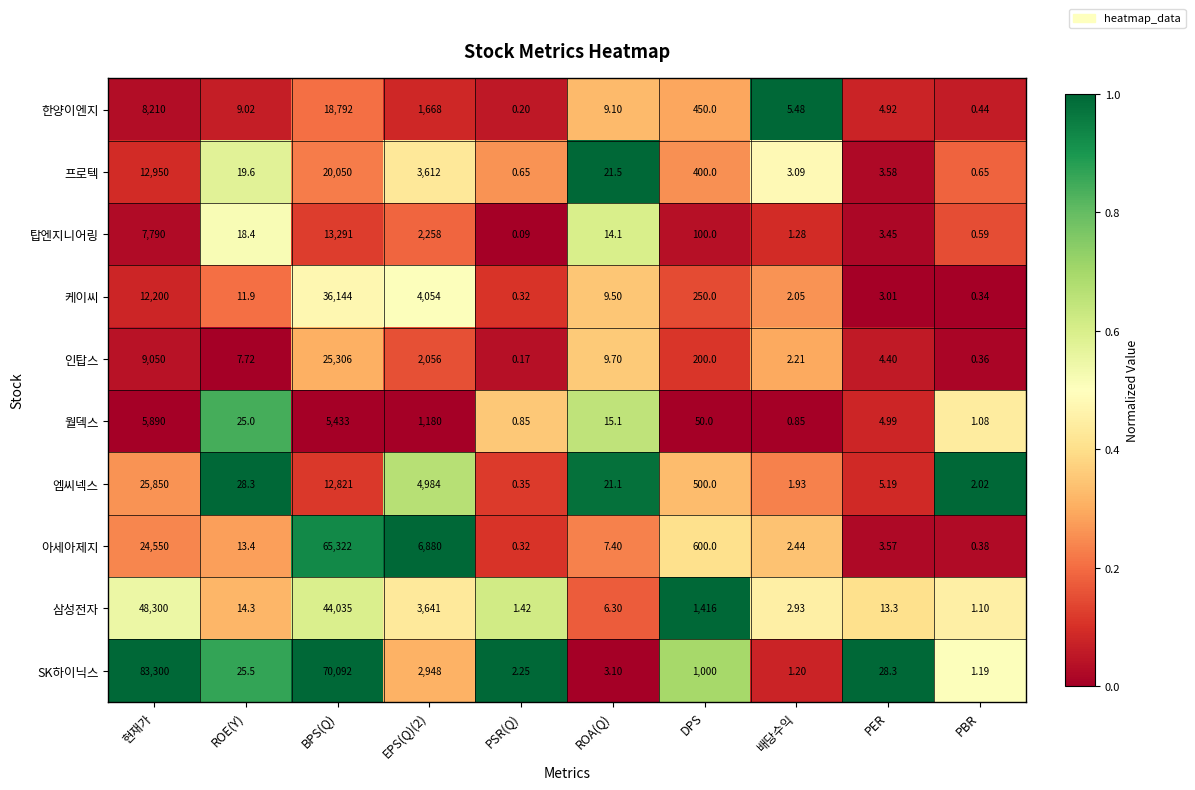

At which label is 인탑스 closest to 12653?

현재가